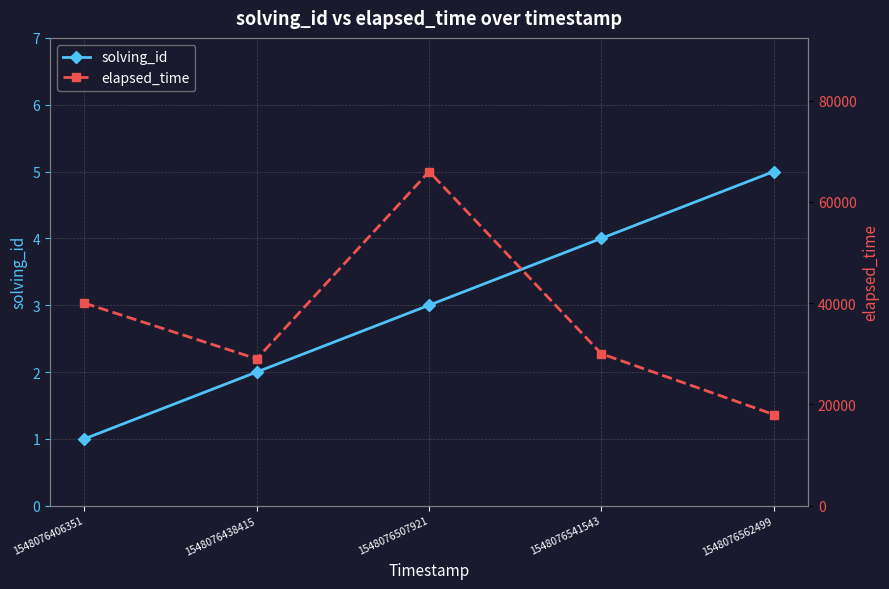

List the series in order of their peak value, highest first.

elapsed_time, solving_id